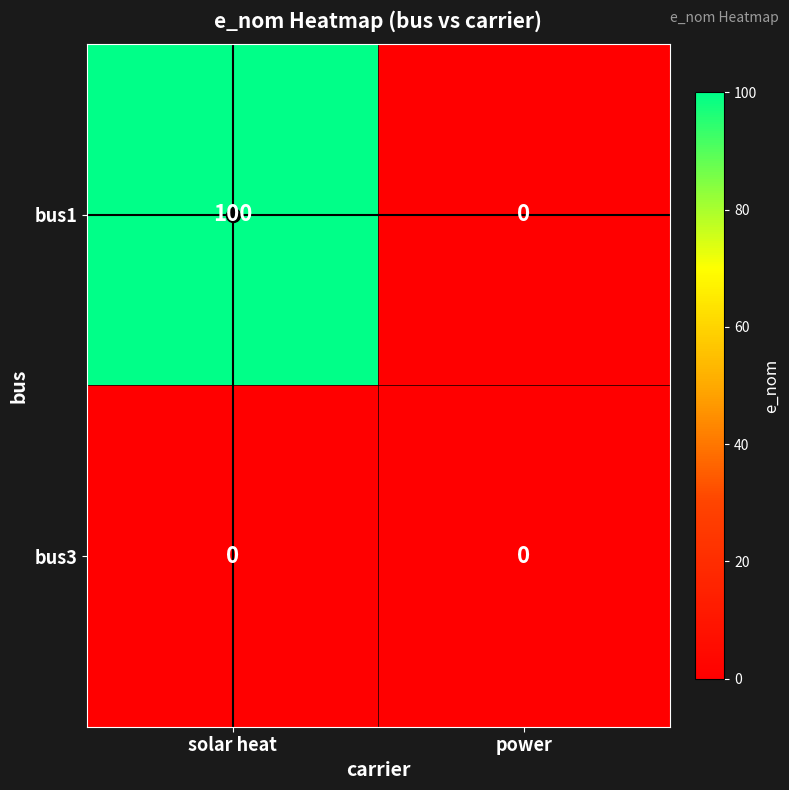

What is the total value across all series at solar heat?

100